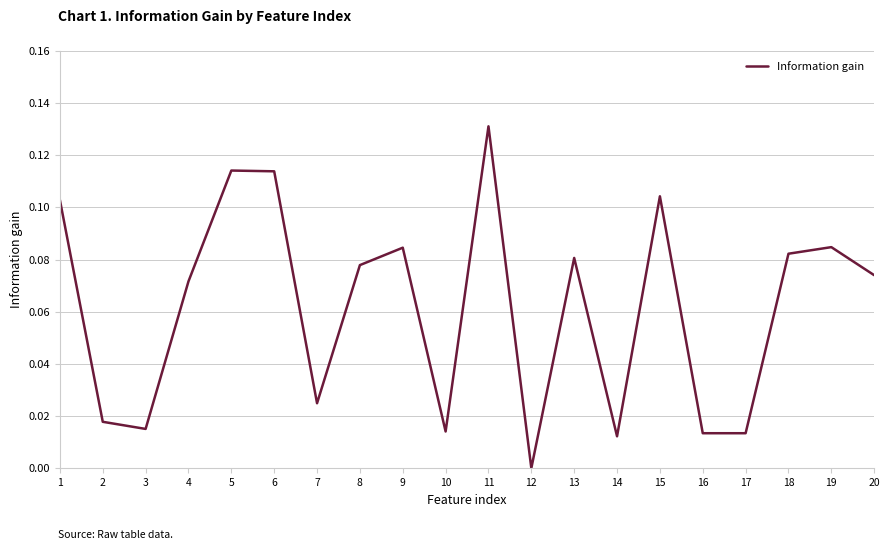

Which category has the highest value across all series?

11